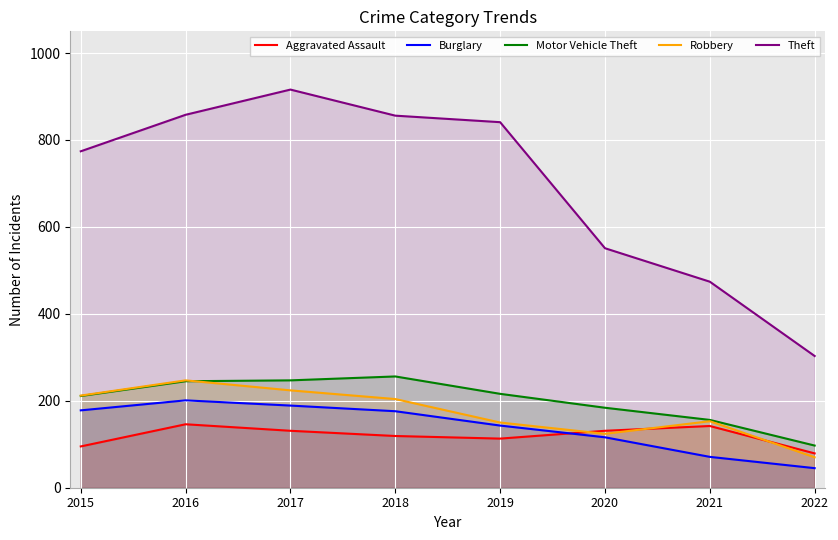

At which label does Robbery first exceed 204?

2015